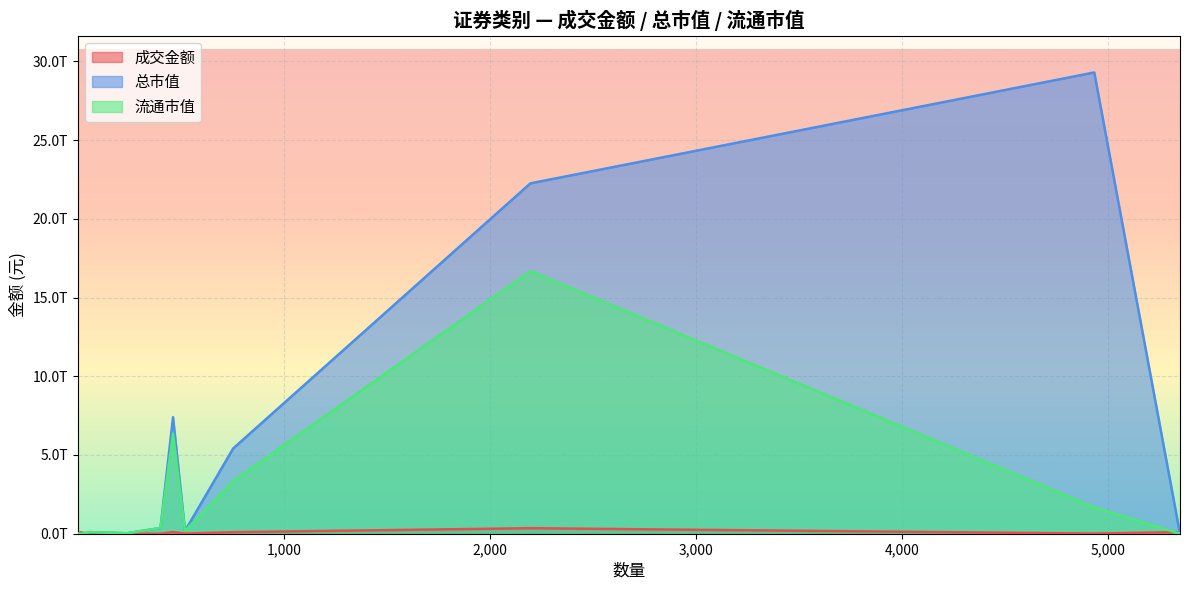

Is it true that 总市值 equals 7398855101152.2 at 主板A股?

True